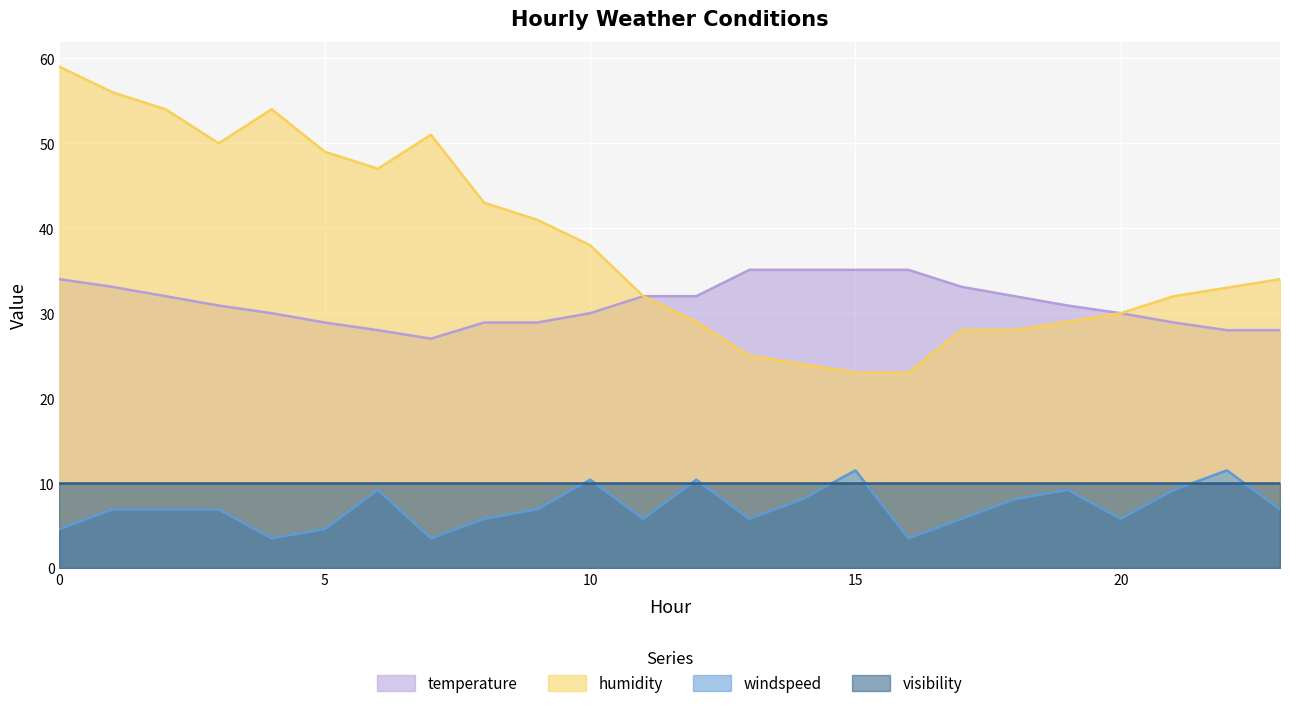

At which label is temperature closest to 31?

3